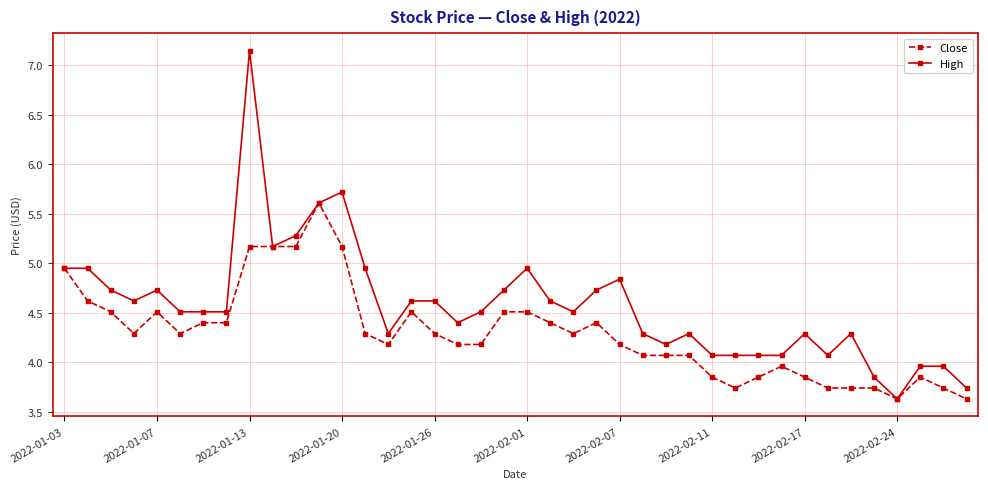

List the series in order of their overall mean, lowest first.

Close, High